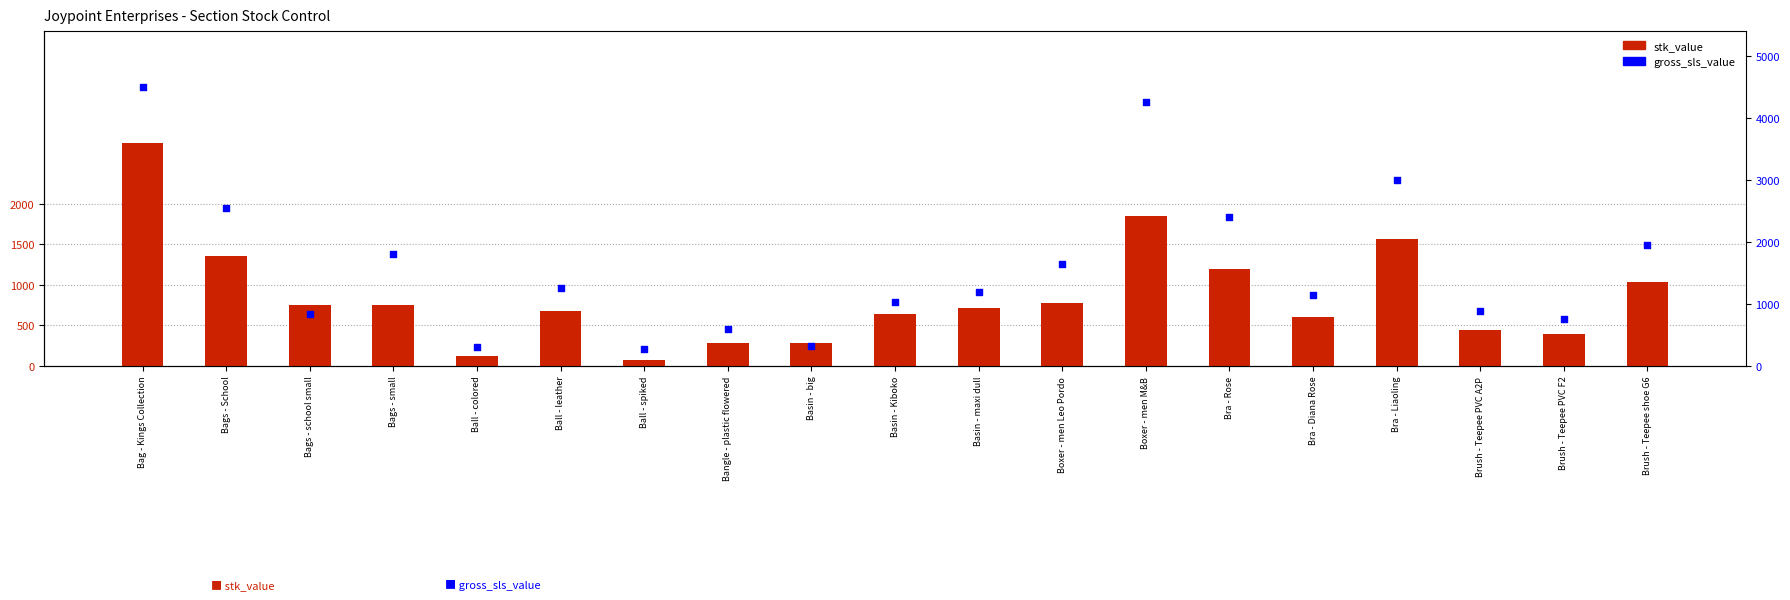

At which category is the sum across all series the highest?

Bag - Kings Collection